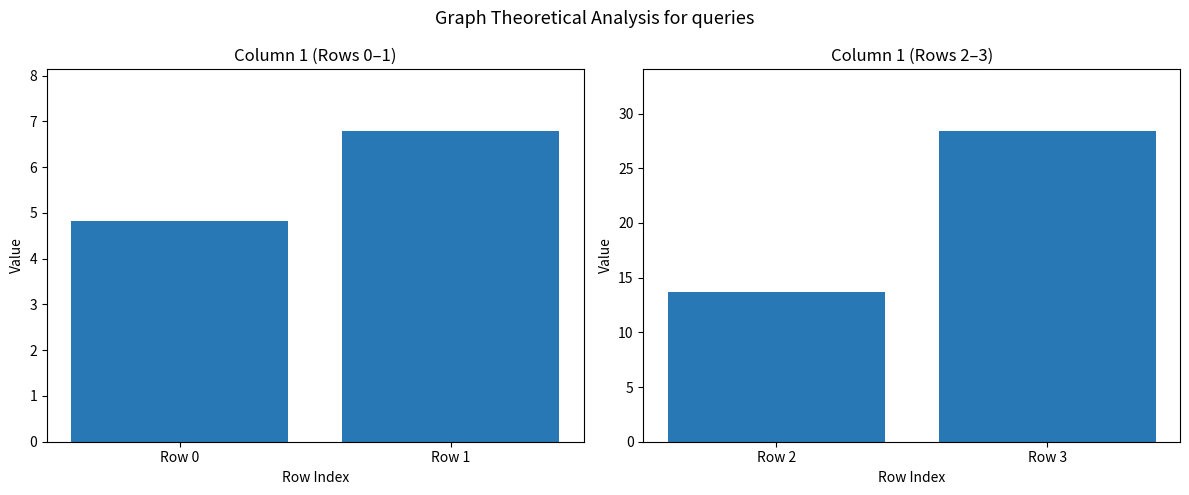

Read the Rows 0-1 value at Row 1.

6.8